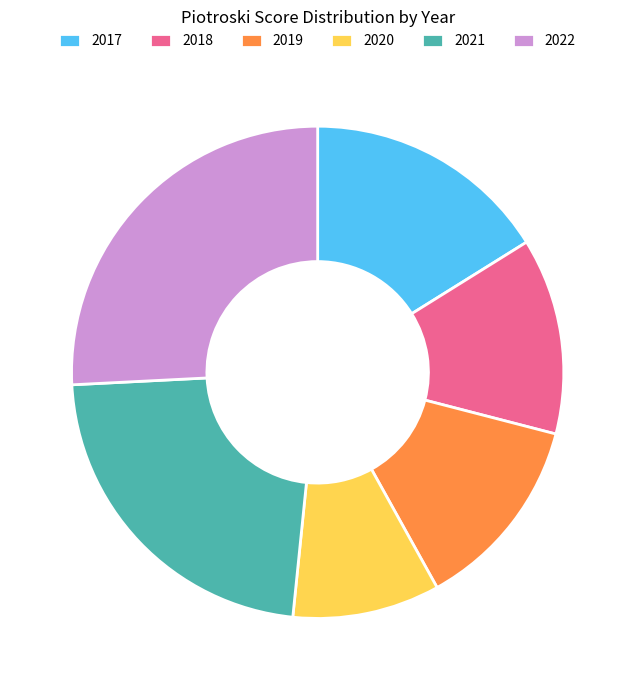

Which category has the smallest portion of the pie?

2020